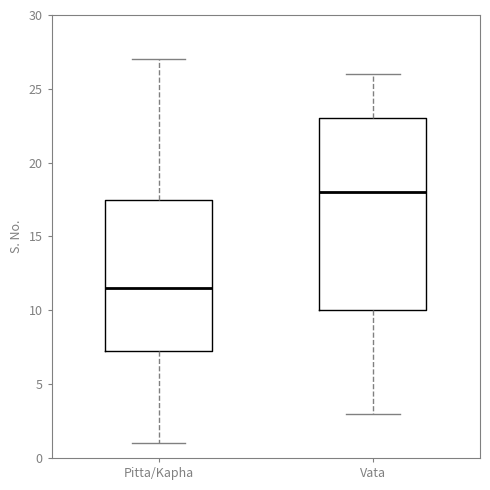

Reading left to right, read every box against the y-axis: the position of its median line, the range the box covers, and the ends of its whiskers. The values are not printed on the chart, so give them approximately, as read against the axis.

Pitta/Kapha: median 11.5, box 7.5 to 17.5, whiskers 1.0 to 27.0
Vata: median 18.0, box 10.0 to 23.0, whiskers 3.0 to 26.0